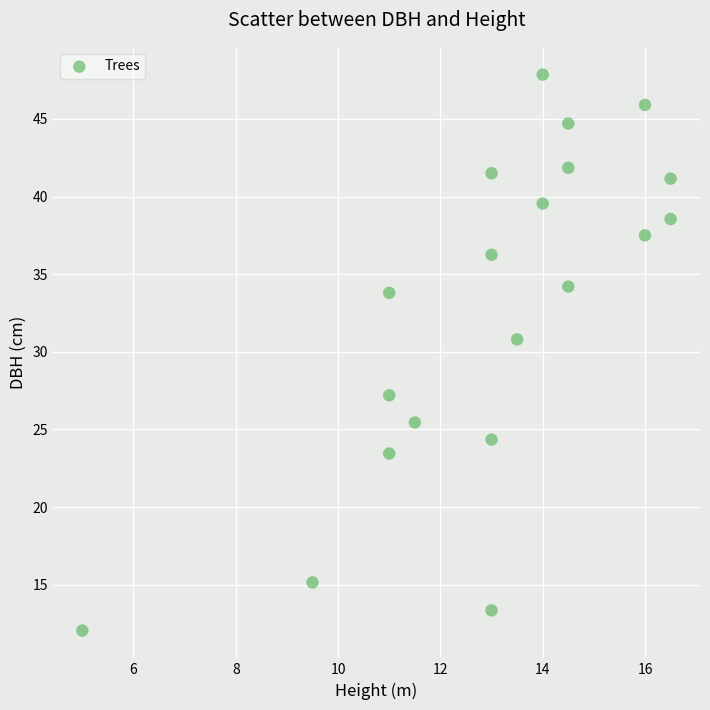

What is the range of X values (max minus min)?

11.5